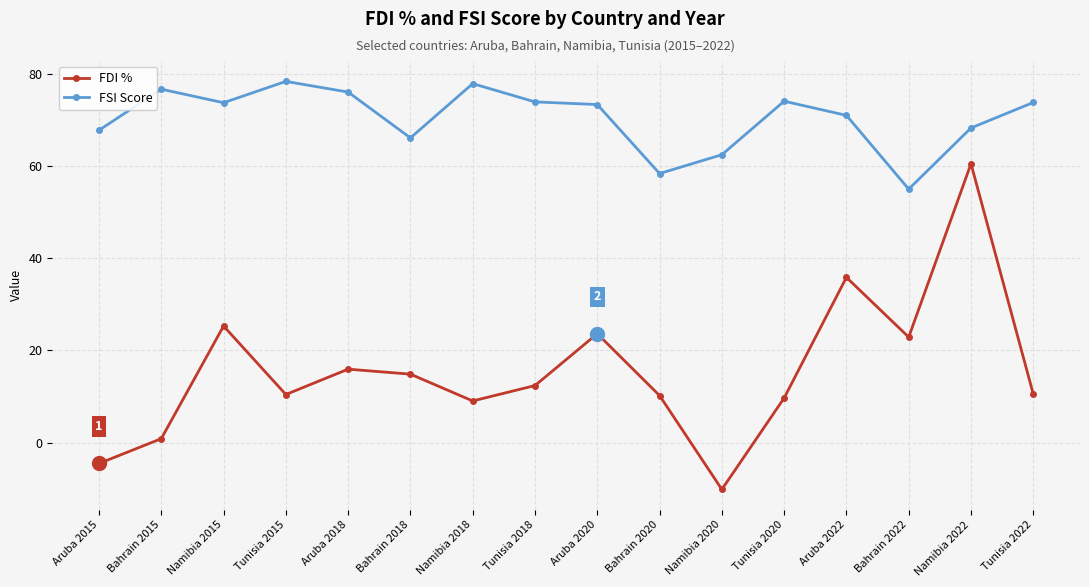

At which category does FSI Score reach its first local valley?

Namibia 2015